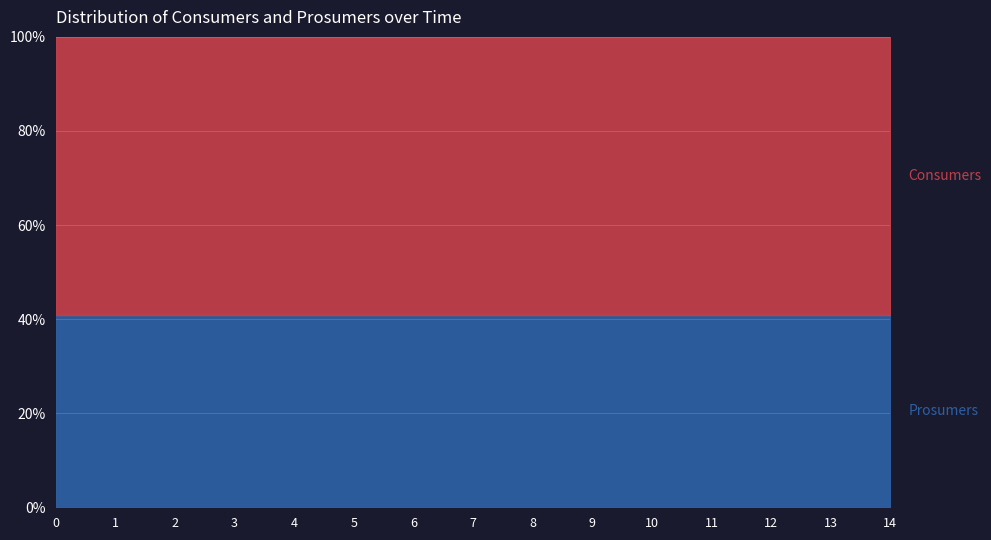

At how many categories does at least one series exceed 574?

15